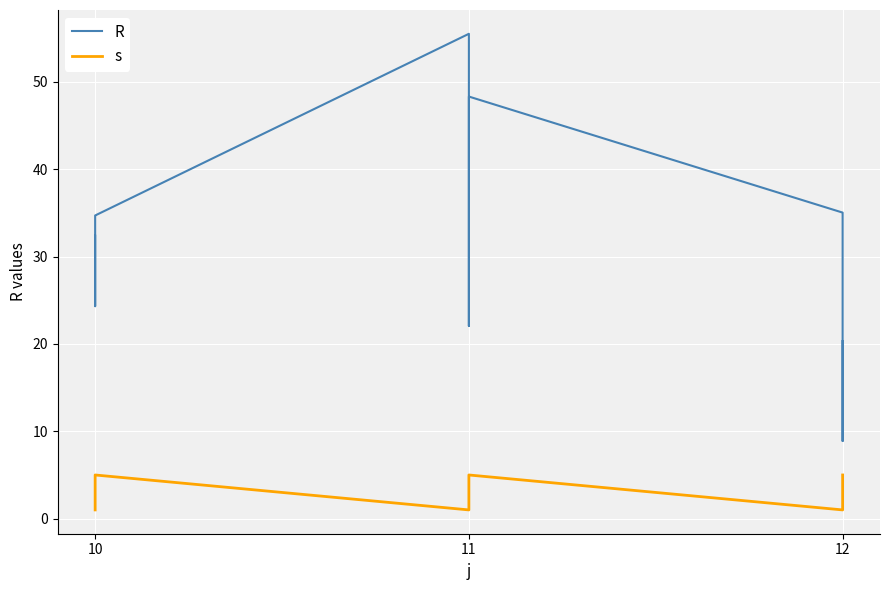

What are all the series names shown in the legend?

R, s